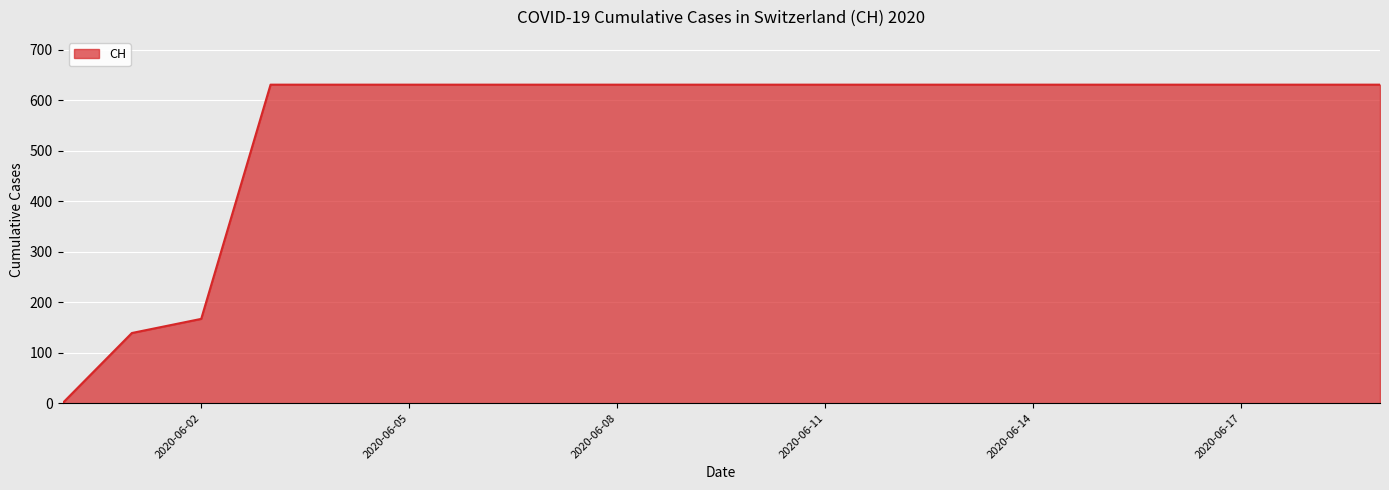

What is the maximum value shown in the chart?

631